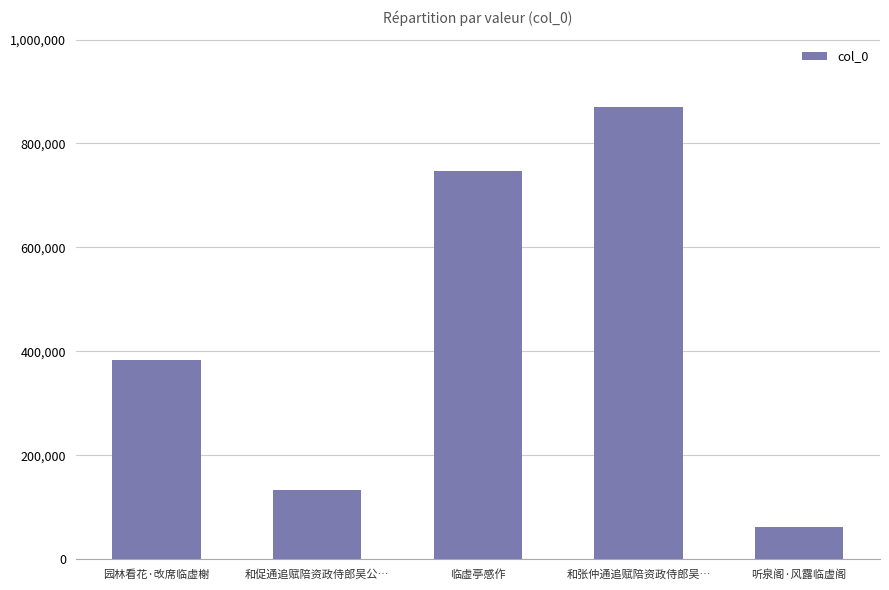

What is the label of the 3rd bar from the right?

临虚亭感作